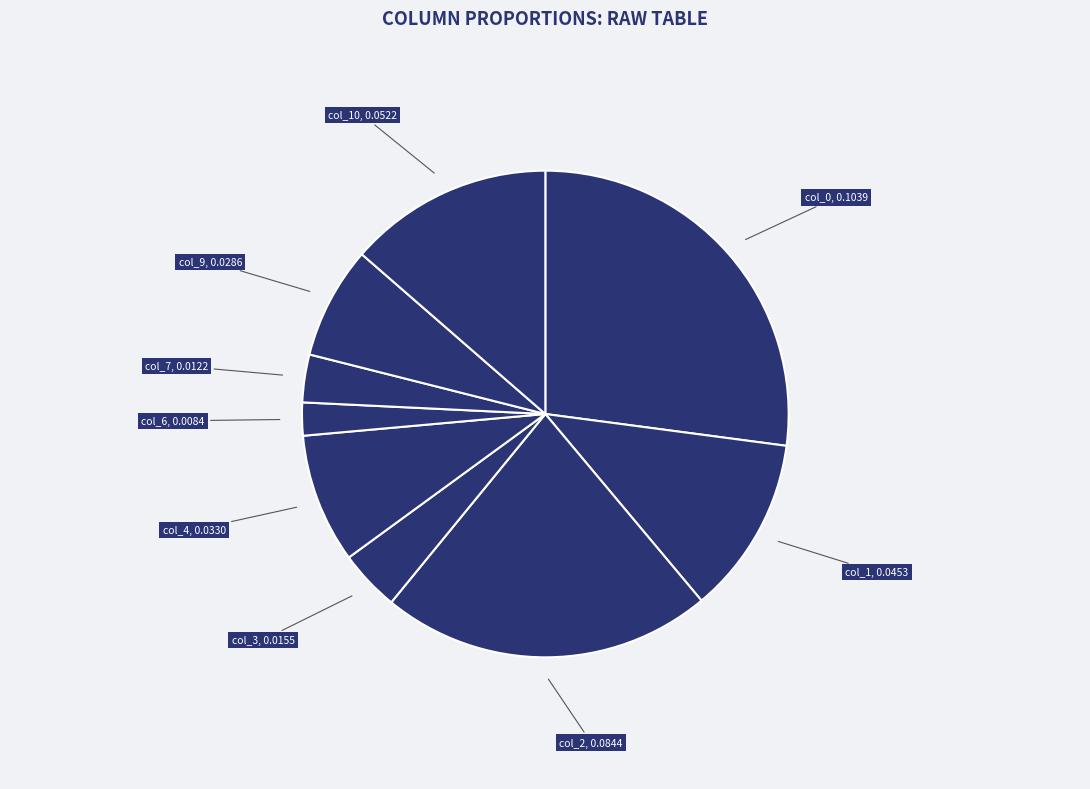

Count the number of slices in the pie.

9